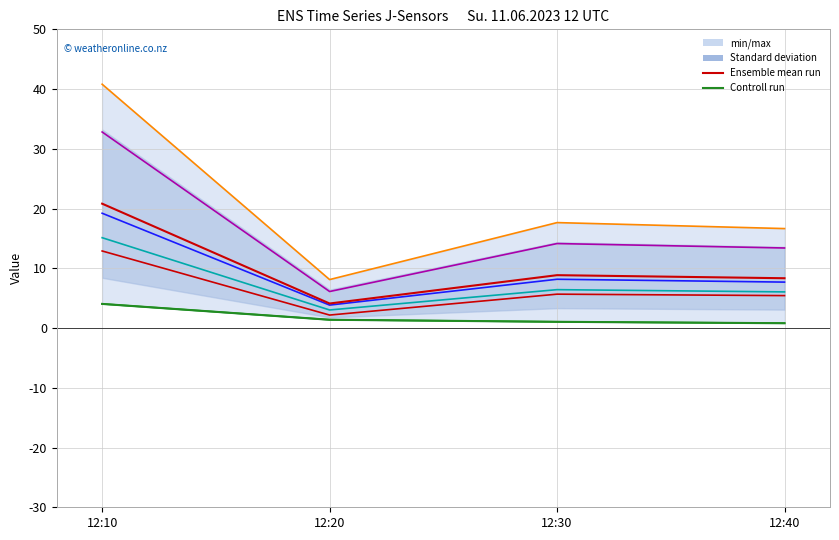

Is it true that J1 equals 19.2 at 12:10?

True